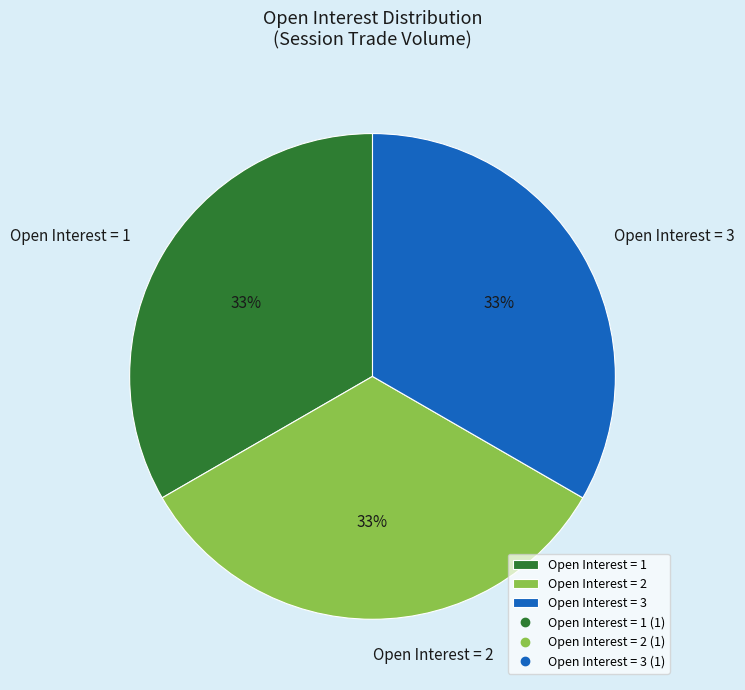

To the nearest percent, what is the average slice percentage?

33%